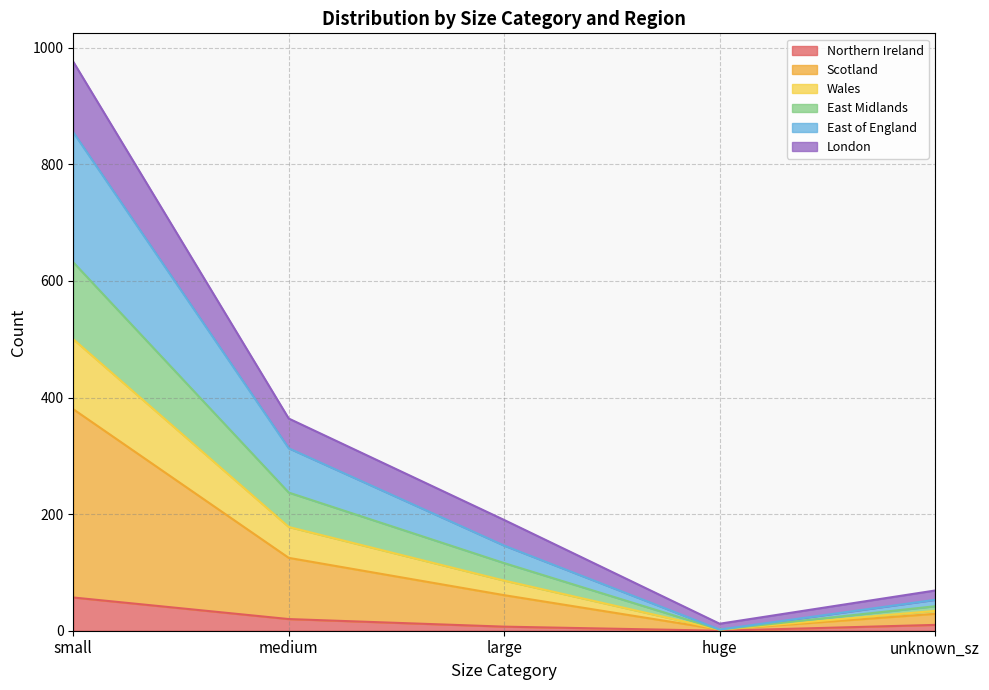

The London series shows 185 at medium. True or false?

False